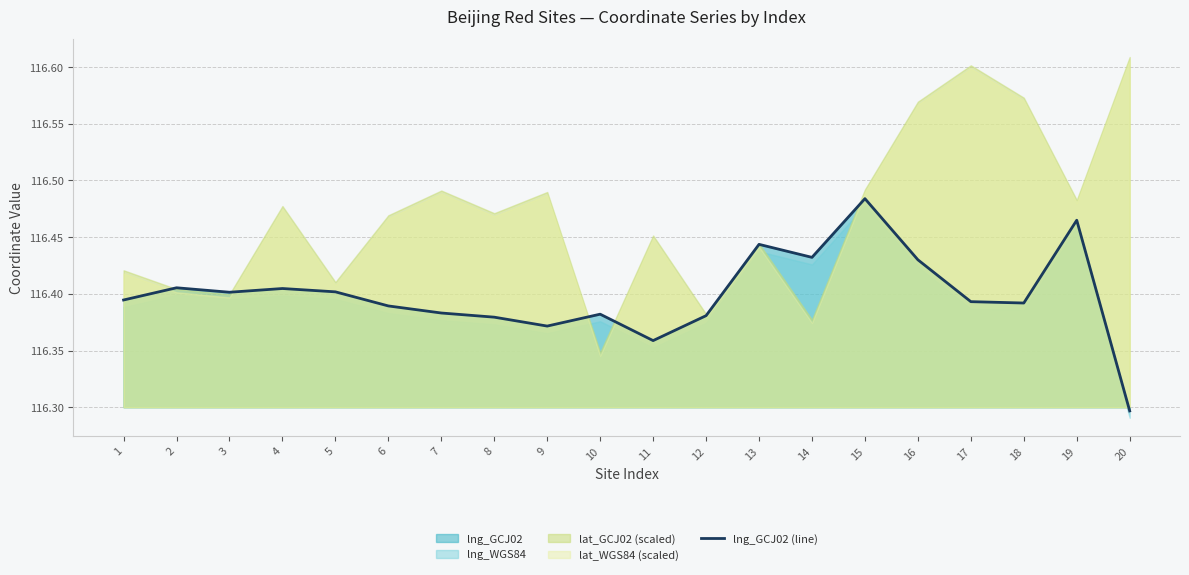

Reading right to left, transcribe all the data shown in this chart.

116.3	116.5	116.4	116.4	116.4	116.5	116.4	116.4	116.4	116.4	116.4	116.4	116.4	116.4	116.4	116.4	116.4	116.4	116.4	116.4